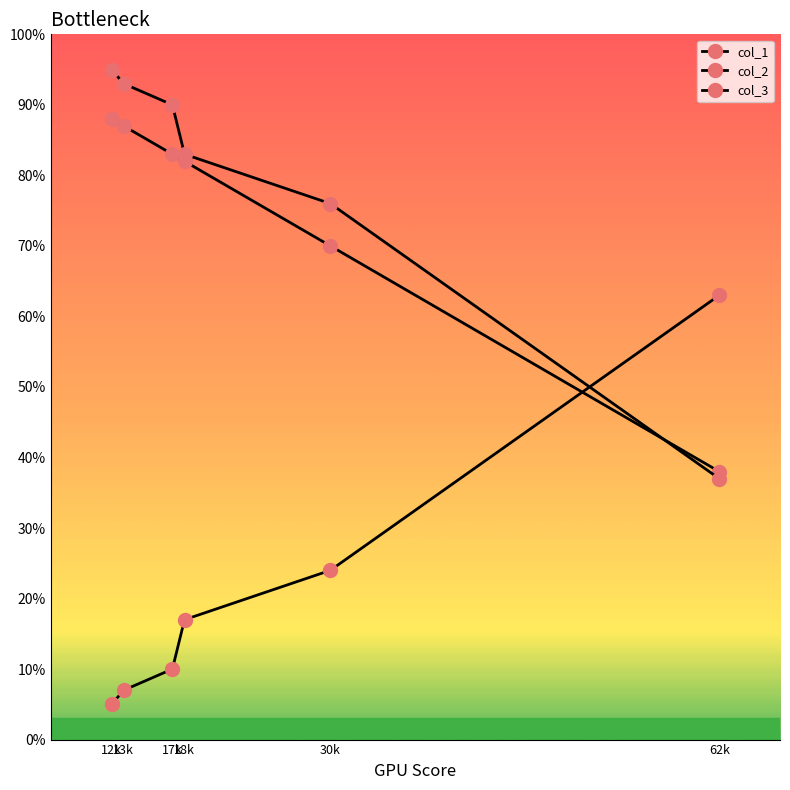

Is this an area chart (filled region under the line)?

No